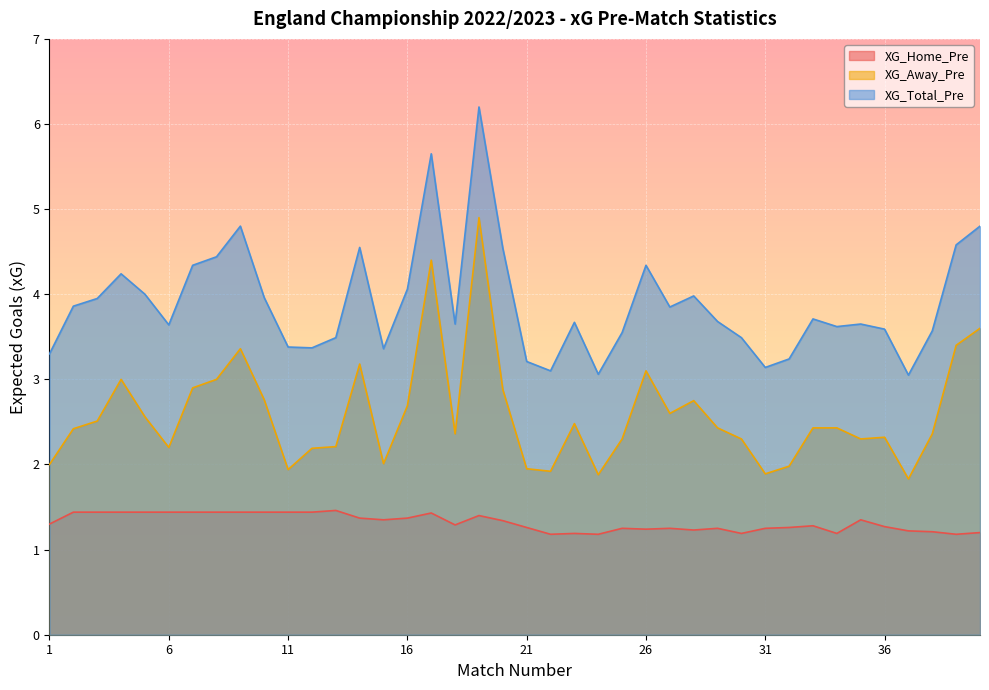

At how many categories does at least one series exceed 5?

2